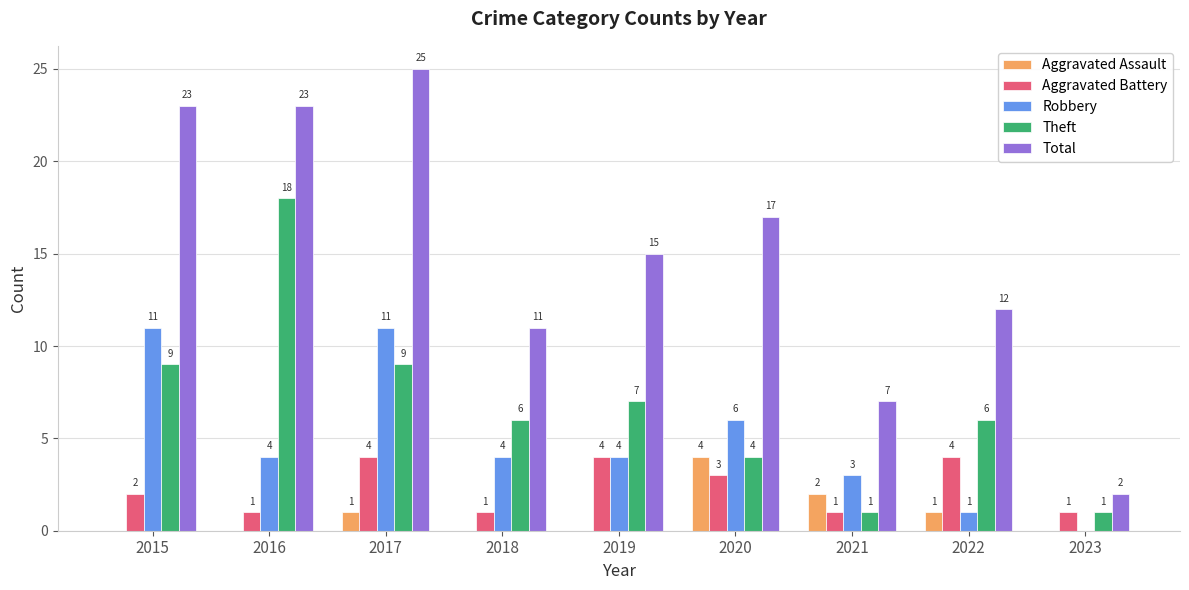

What is the sum of the Robbery values at 2019 and 2020?

10